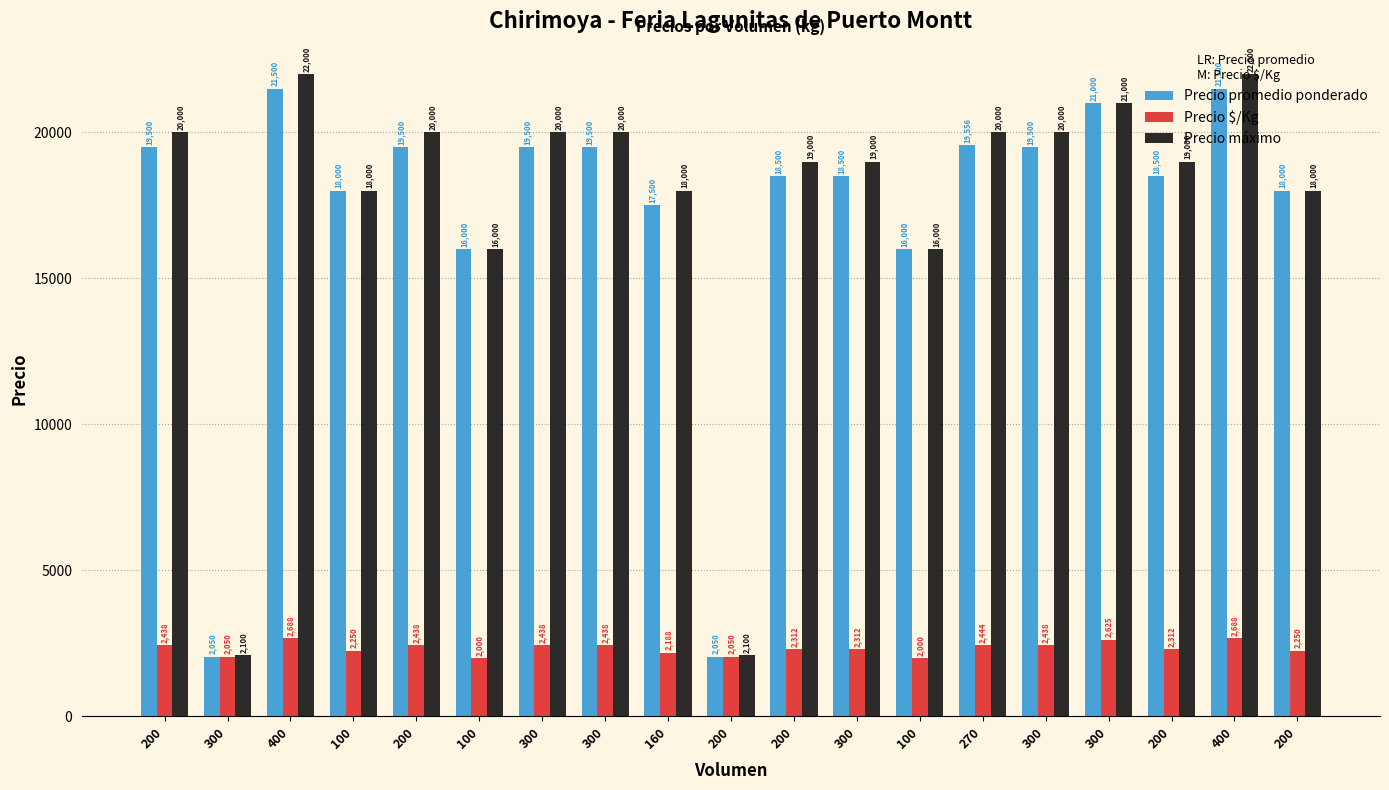

What is the difference between the Precio $/Kg values at 400 and 300?

376